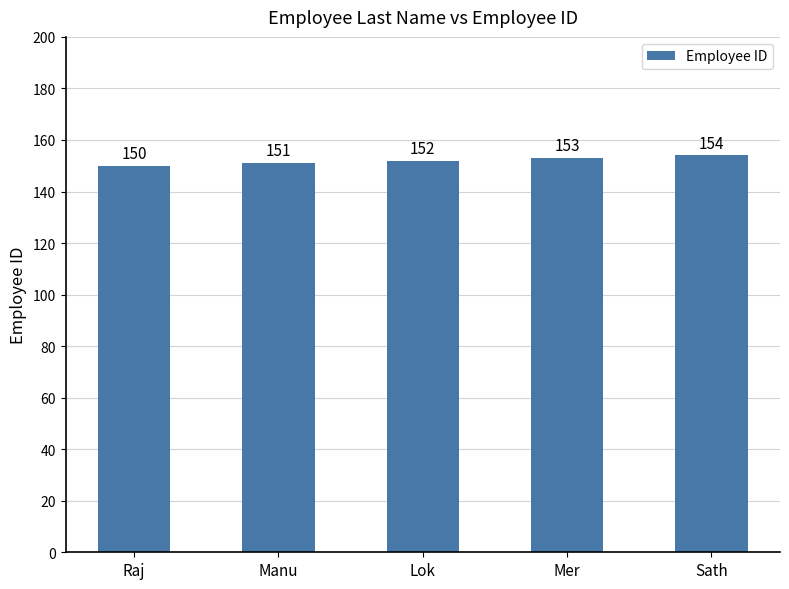

Between Mer and Raj, which is larger?

Mer